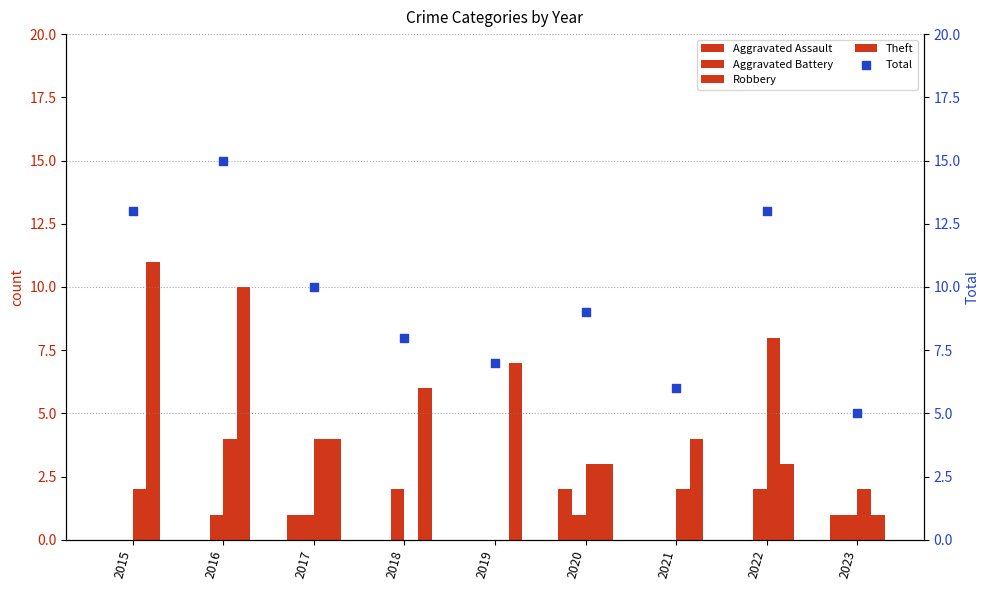

What are all the series names shown in the legend?

Aggravated Assault, Aggravated Battery, Robbery, Theft, Total